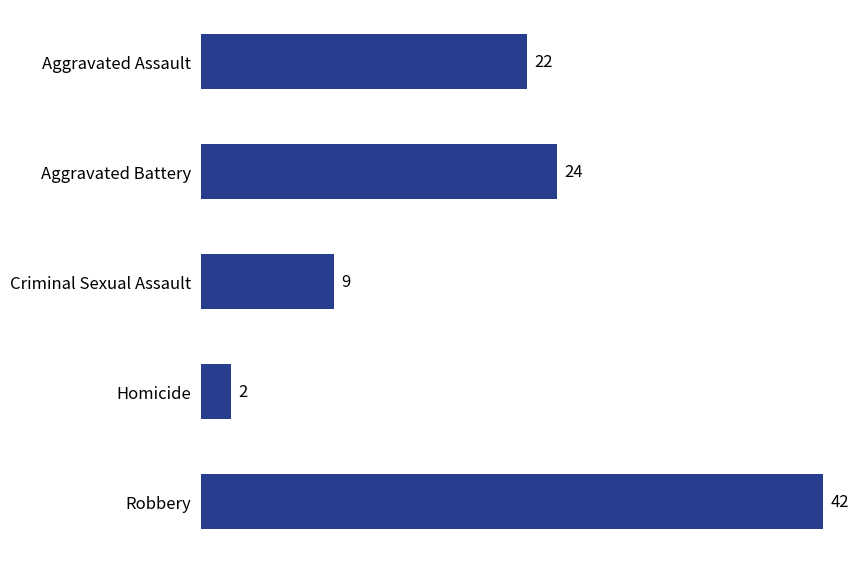

What is the change in value from Aggravated Assault to Robbery?

+20